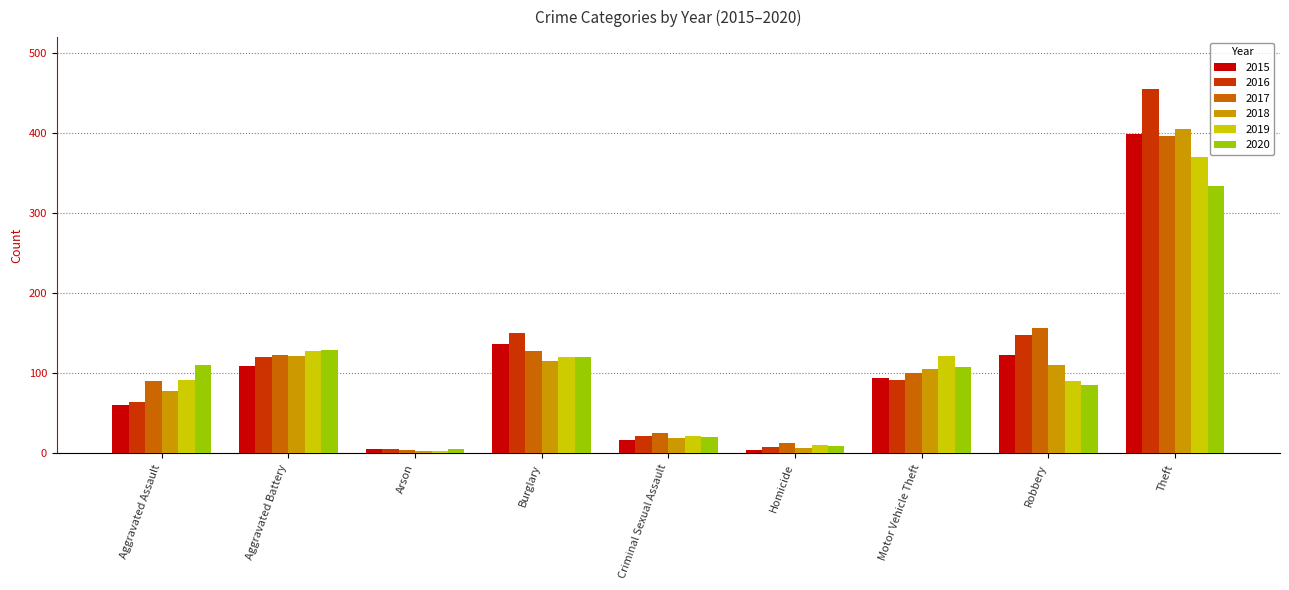

What position from the right is Robbery?

2